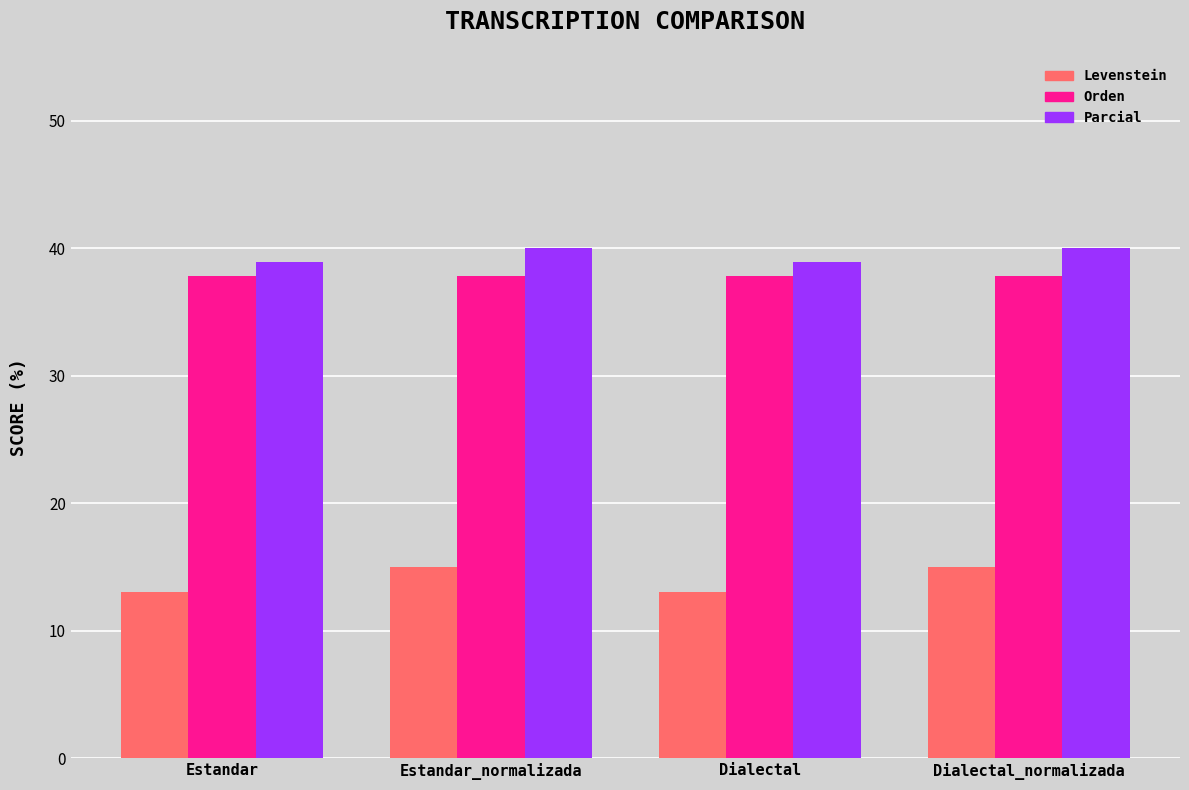

What is the label of the 4th bar from the left?

Dialectal_normalizada